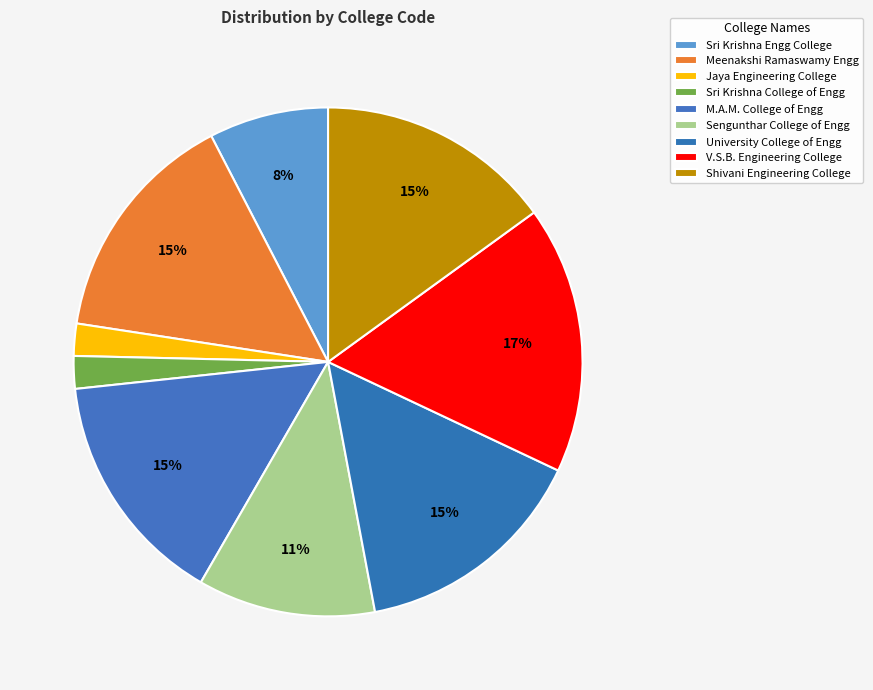

Does any single category account for the majority?

No